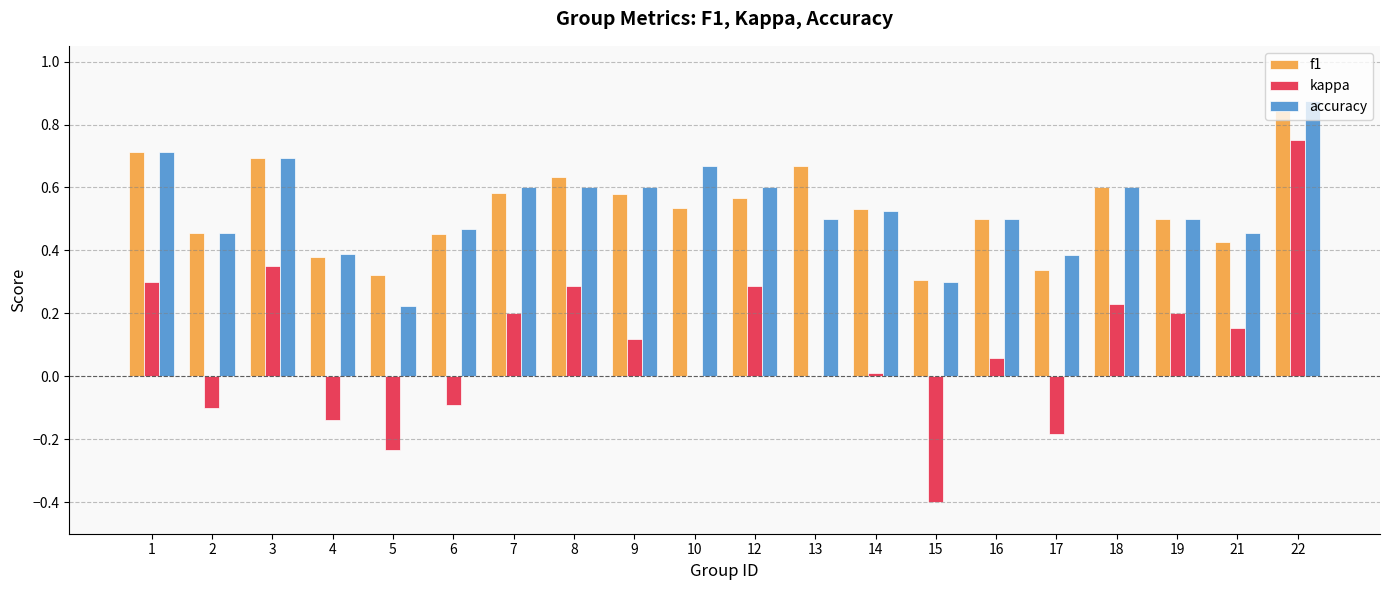

Is the value of accuracy at 19 greater than the value of kappa at 10?

Yes